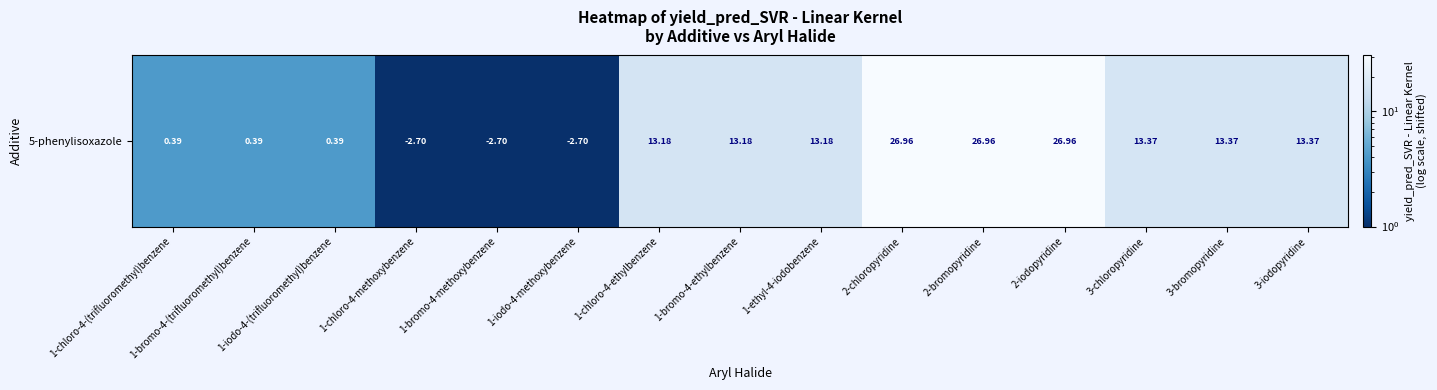

The value at 2-chloropyridine is 8.2. True or false?

False